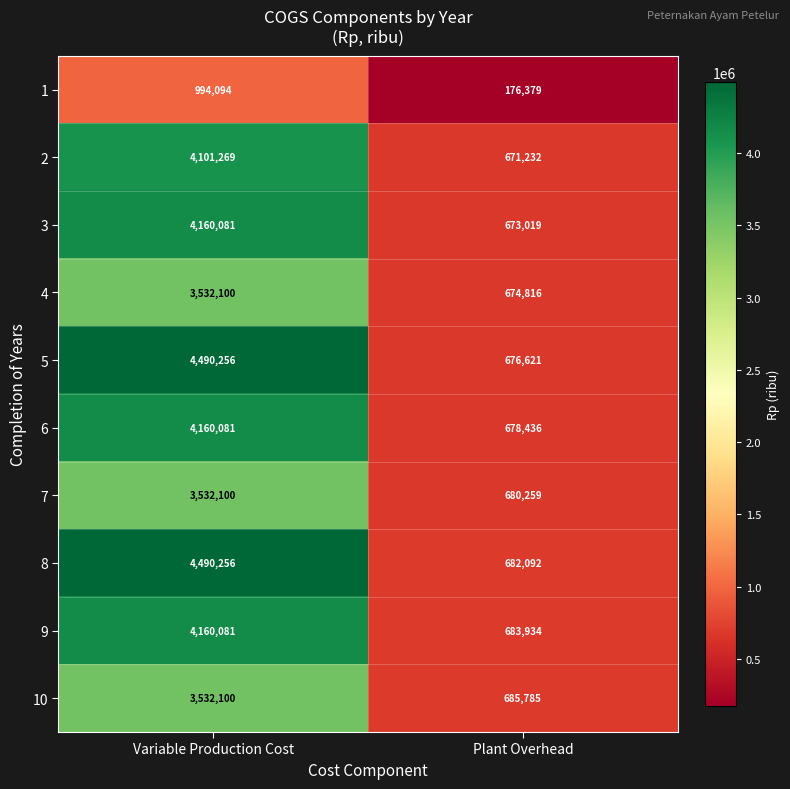

What is the sum of all 7 values?

4212359